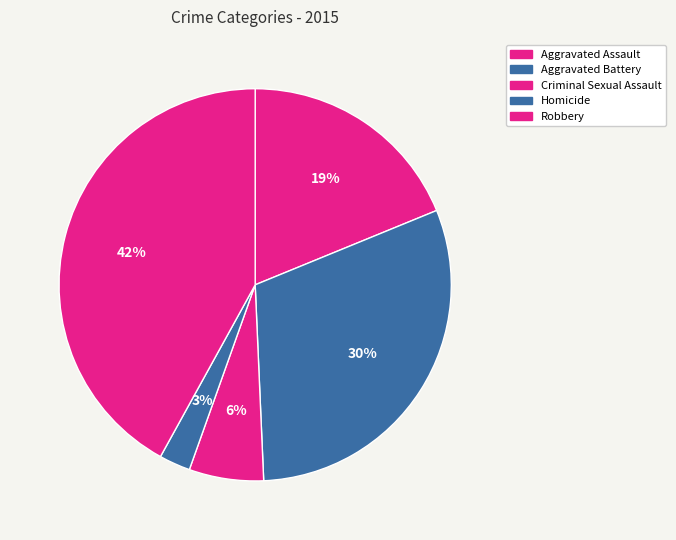

To the nearest percent, what is the combined percentage of Homicide and Criminal Sexual Assault?

9%